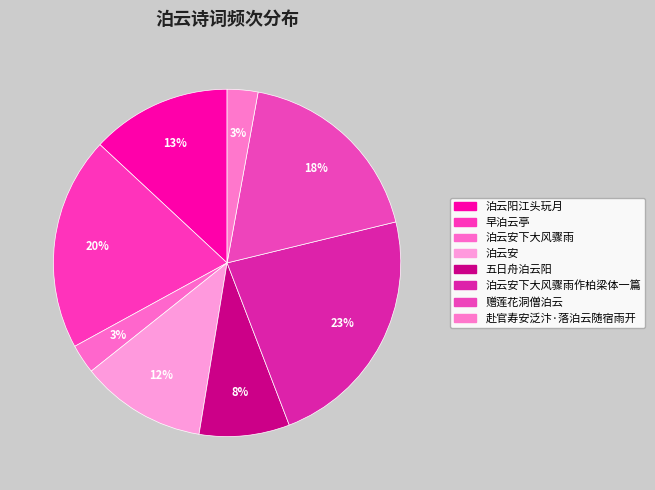

Is there any slice that represents more than half of the pie?

No